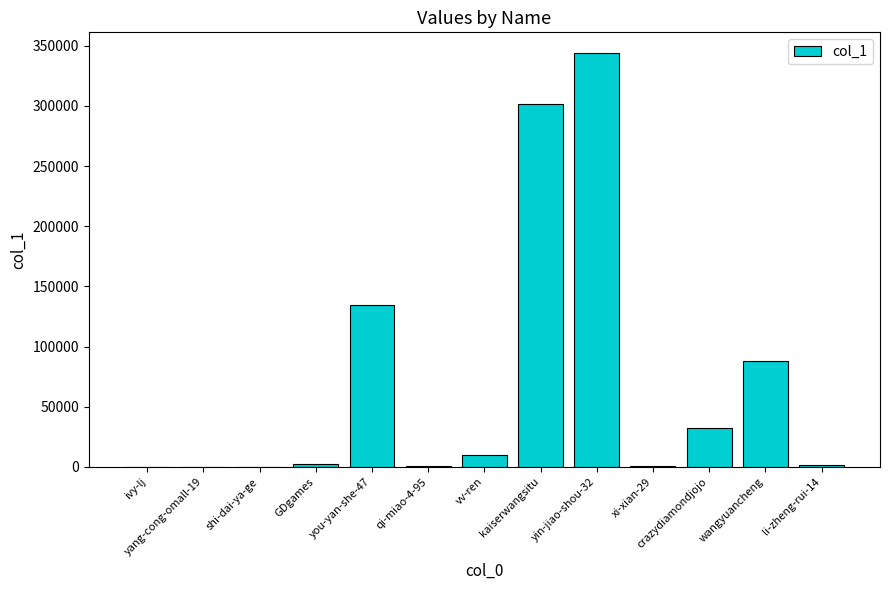

The value at crazydiamondjojo is 58555. True or false?

False